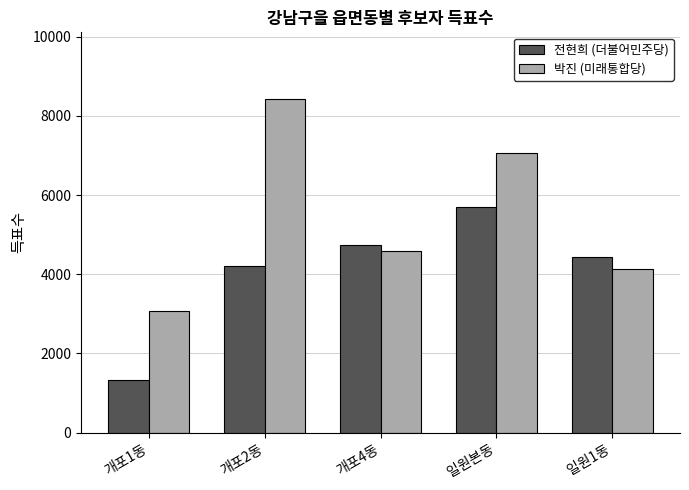

Which series has the largest total across all categories?

박진 (미래통합당)